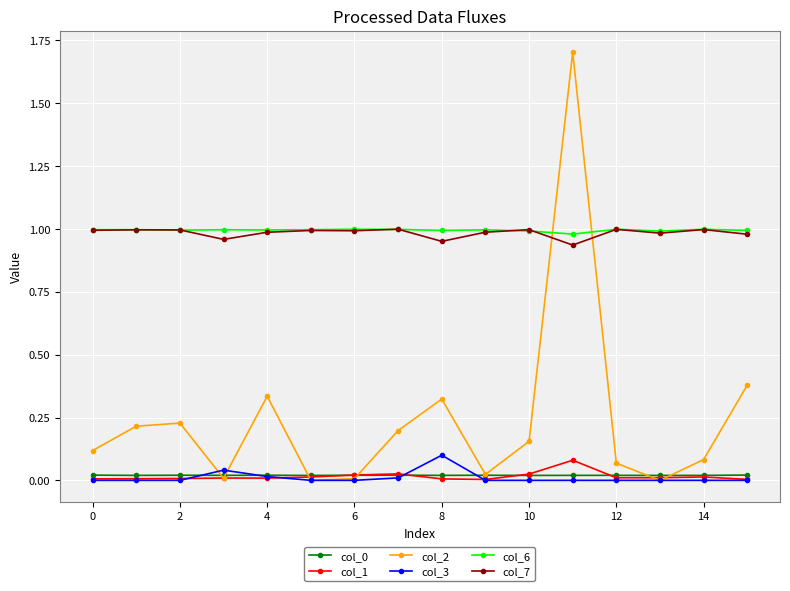

True or false: col_3 has more than 2 interior local peaks.

True